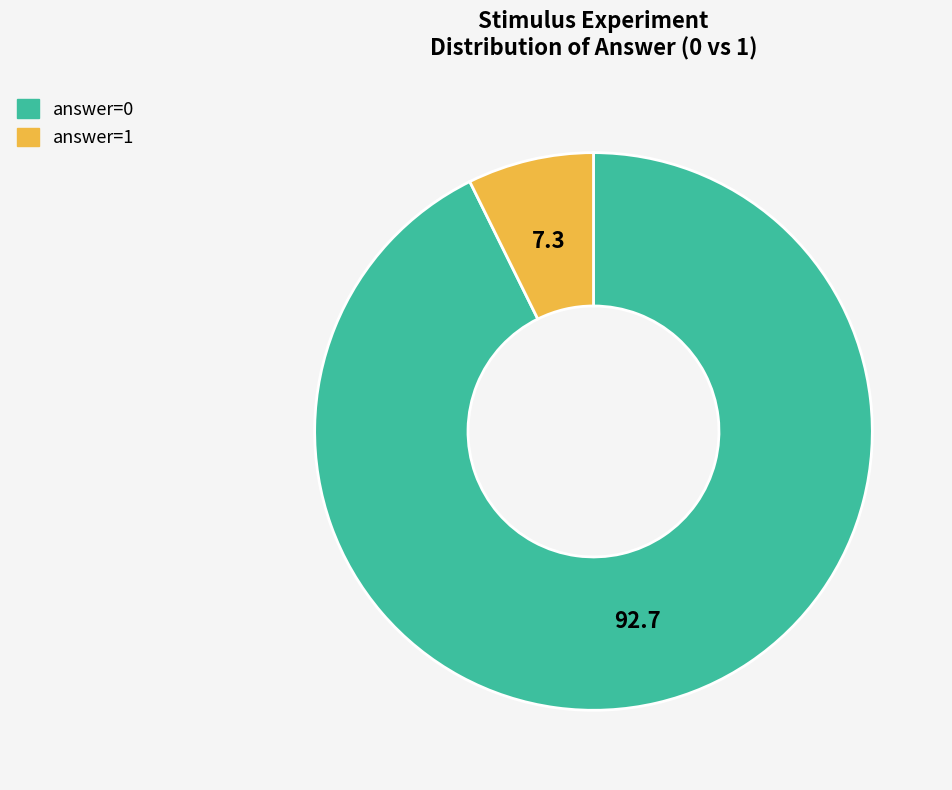

Between answer=0 and answer=1, which is larger?

answer=0